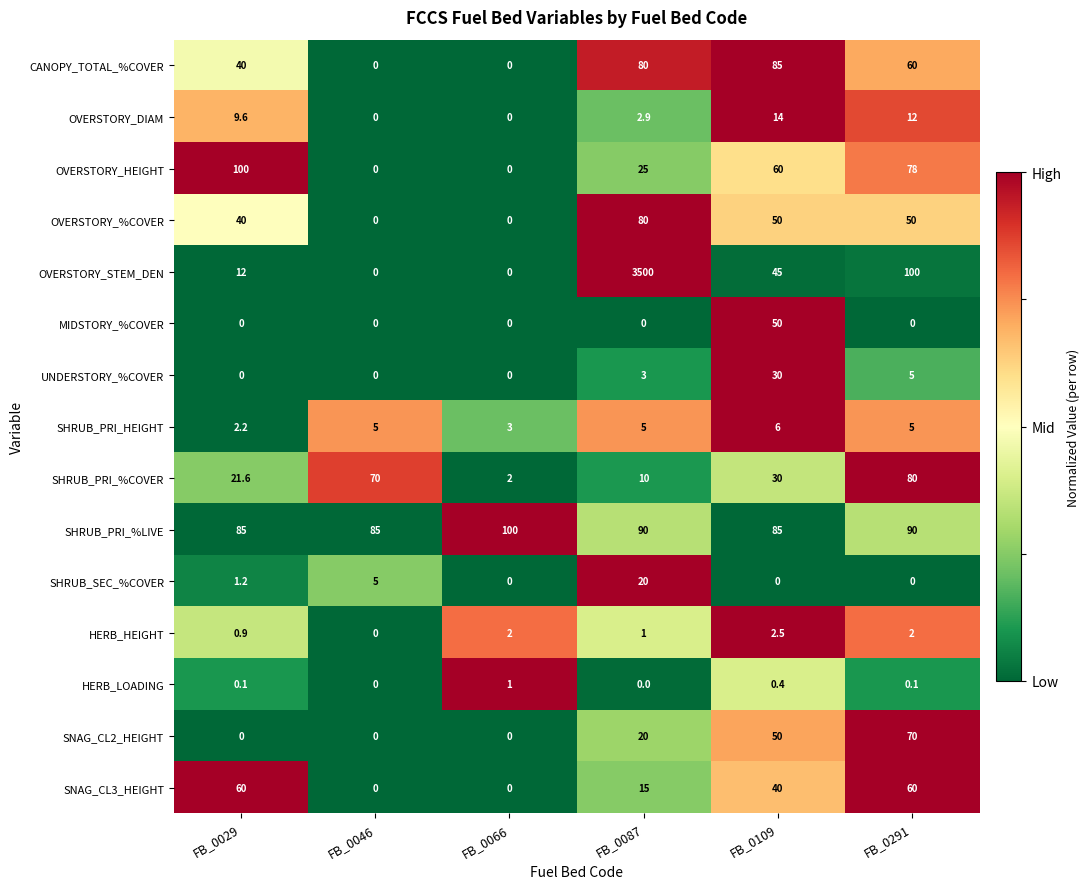

Which series has the widest spread of values?

OVERSTORY_STEM_DEN